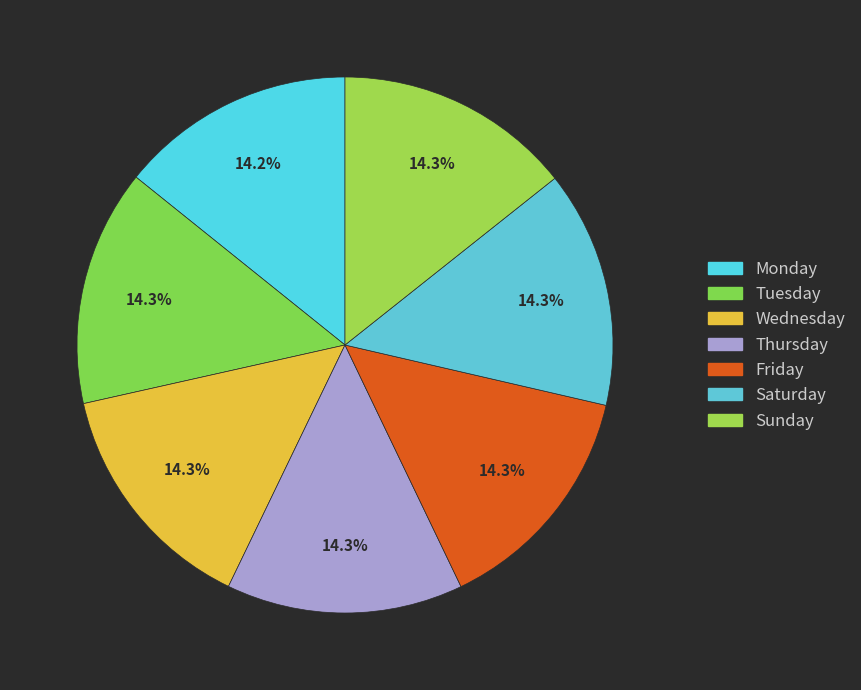

To the nearest percent, what portion does Tuesday represent?

14%